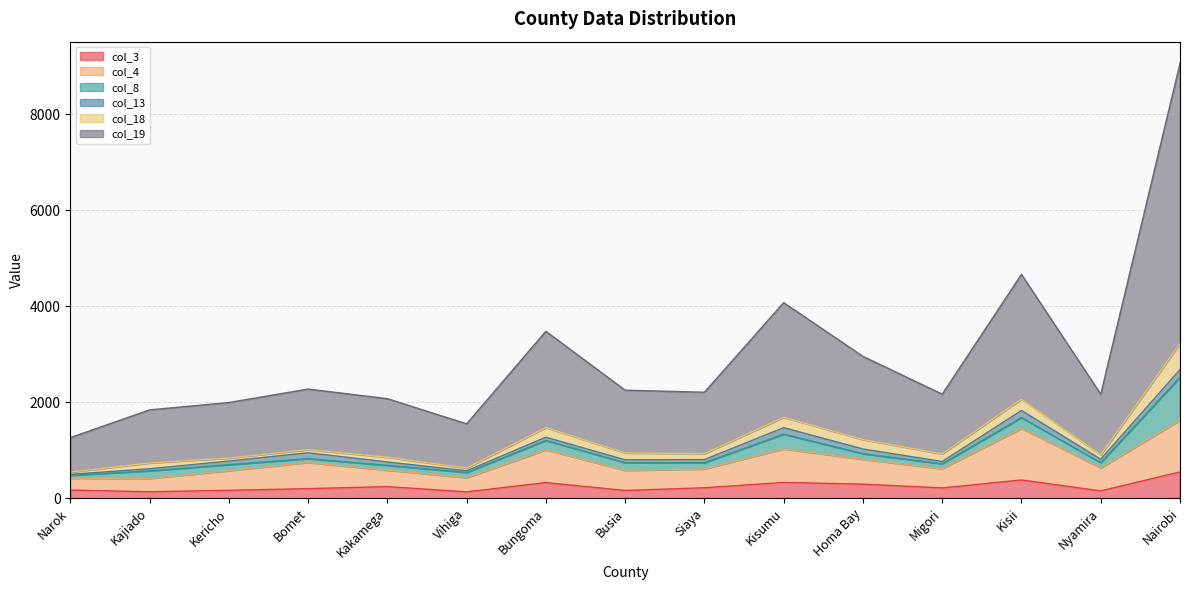

At which label is col_3 closest to 338?

Kisumu